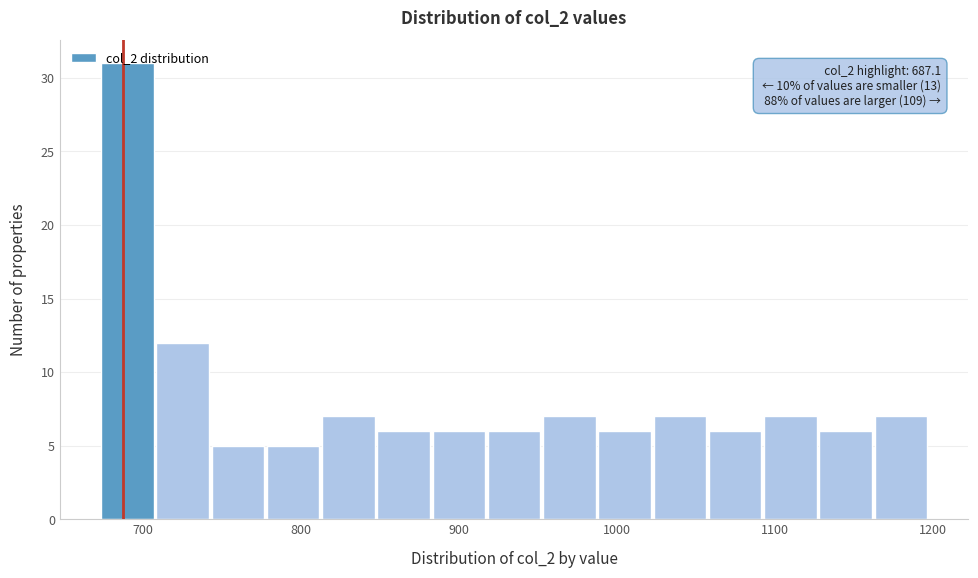

Read against the x-axis, roughly where is the centre of the tallest bar?

690